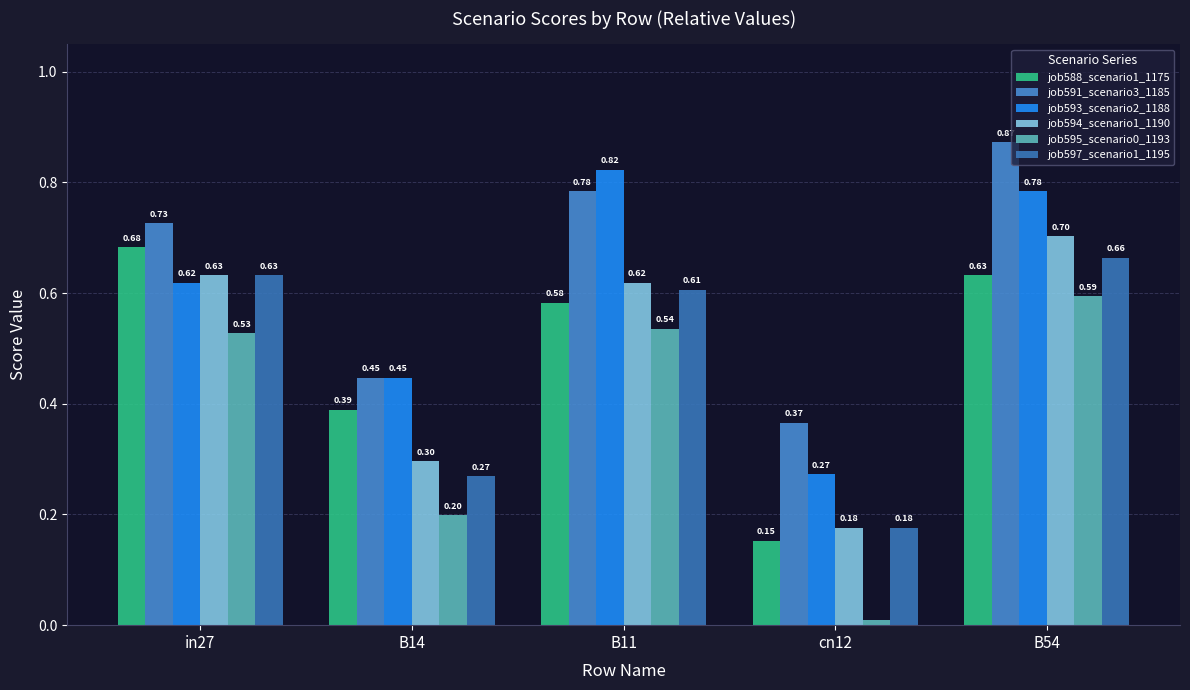

At which category is the sum across all series the highest?

B54